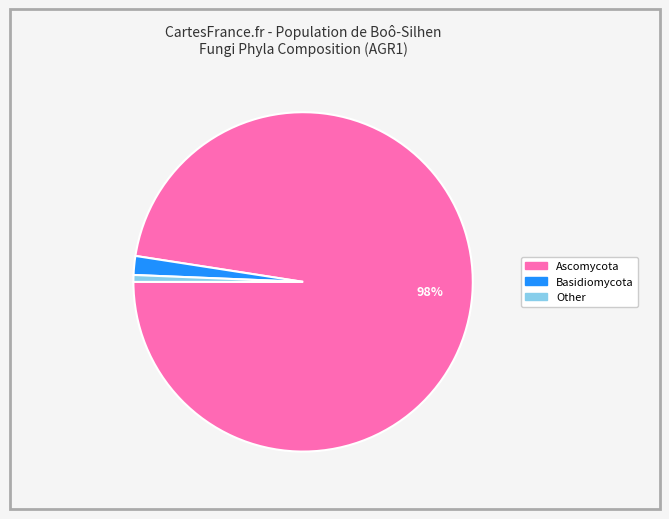

Is there a majority slice in this chart?

Yes